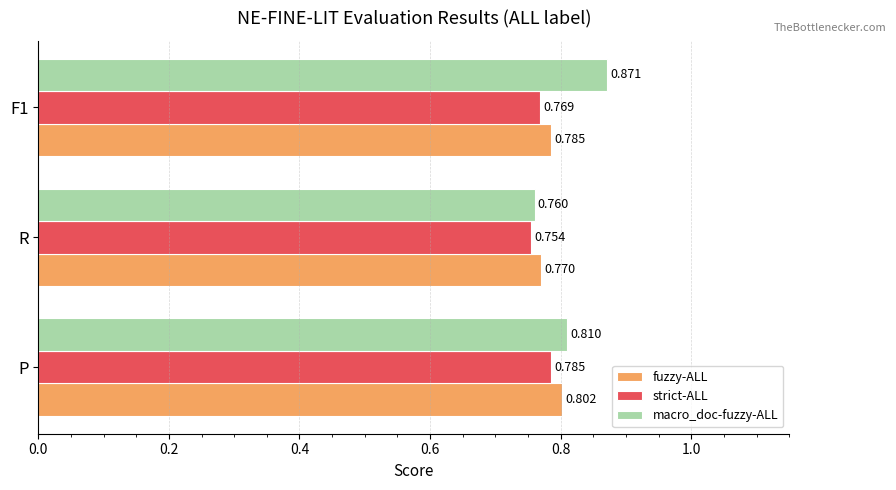

List the series in order of their overall mean, lowest first.

strict-ALL, fuzzy-ALL, macro_doc-fuzzy-ALL